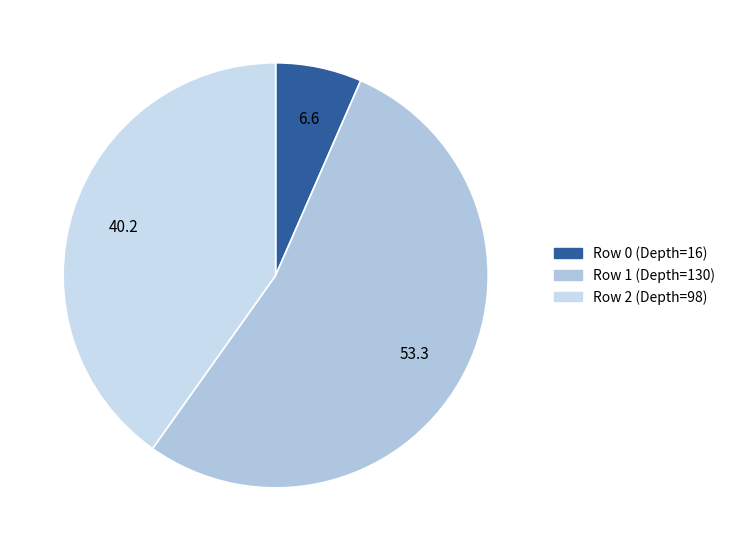

What is the ratio of the value at Row 2 (Depth=98) to the value at Row 0 (Depth=16)?

6.1